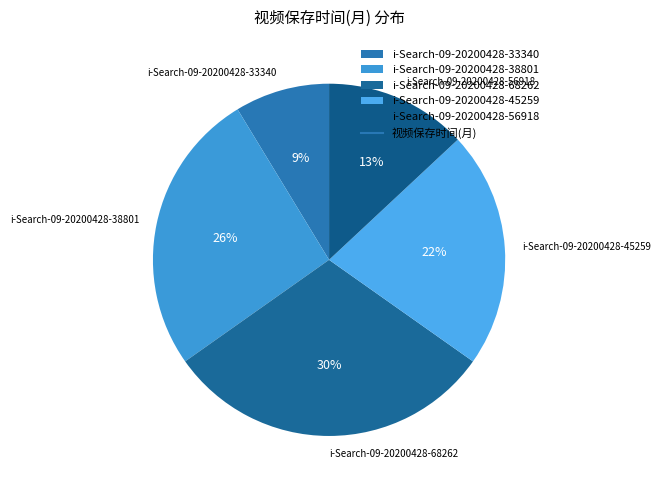

Is the sum of i-Search-09-20200428-68262 and i-Search-09-20200428-56918 greater than half?

No